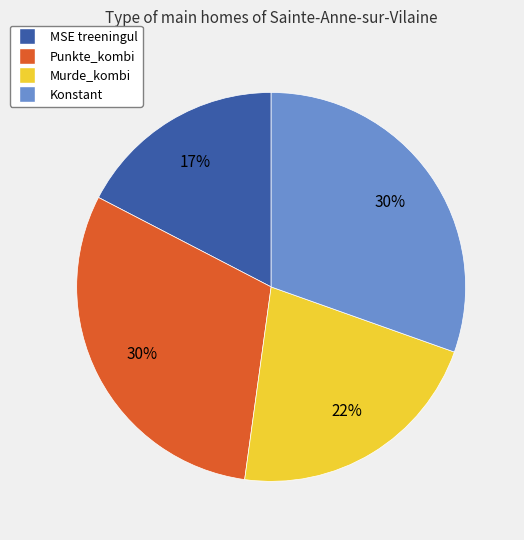

The Konstant slice represents 30% of the pie. True or false?

True